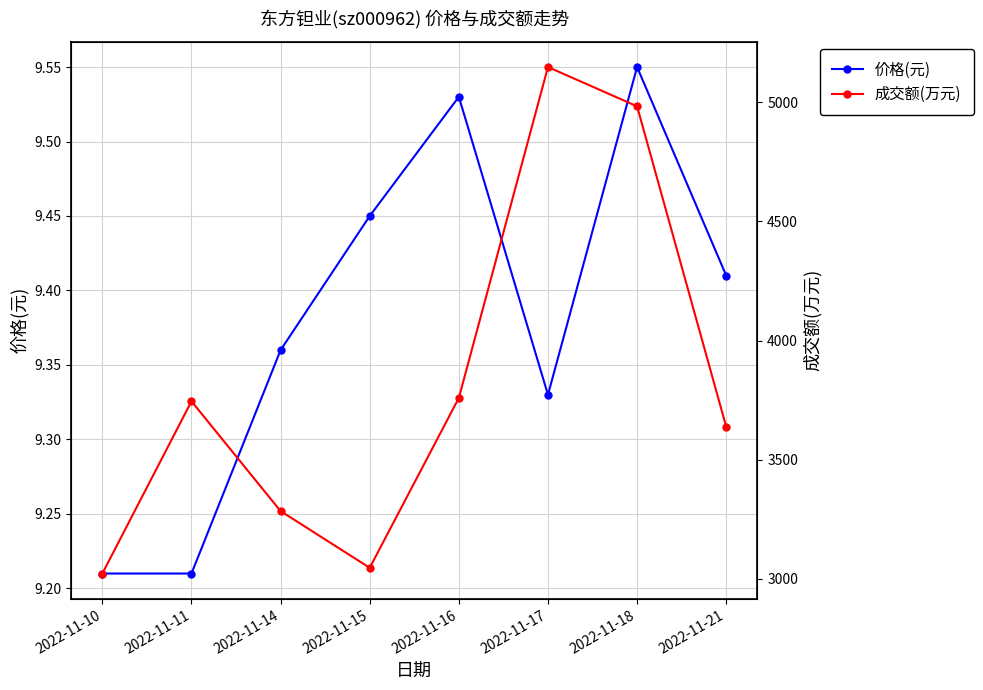

What is the maximum value shown in the chart?

5148.0